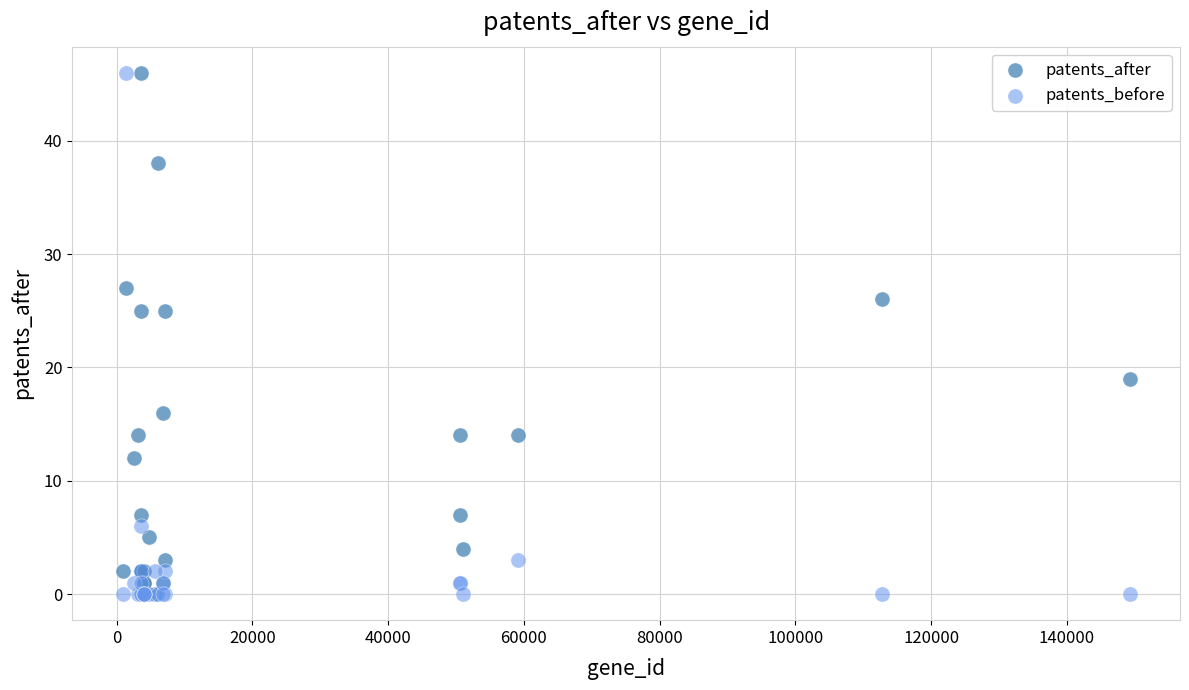

What are all the series names shown in the legend?

patents_after, patents_before